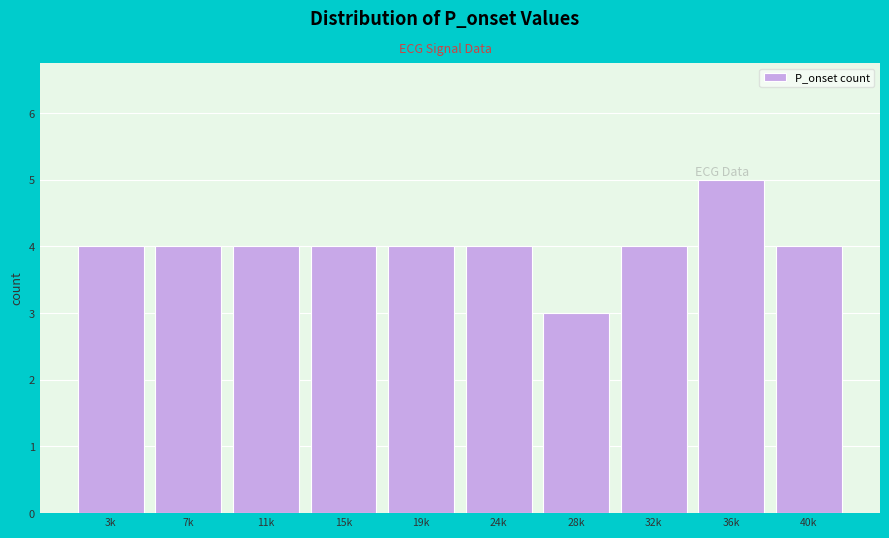

Reading right to left, what are all the values shown in this chart?

4	5	4	3	4	4	4	4	4	4